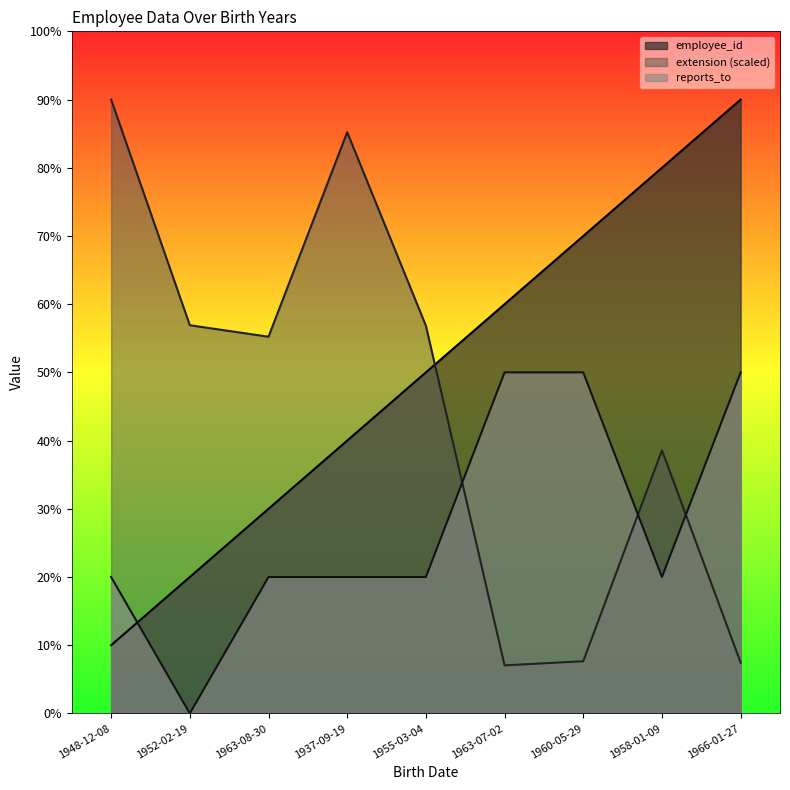

List the labels in order of reports_to value, smallest first.

1952-02-19, 1948-12-08, 1963-08-30, 1937-09-19, 1955-03-04, 1958-01-09, 1963-07-02, 1960-05-29, 1966-01-27